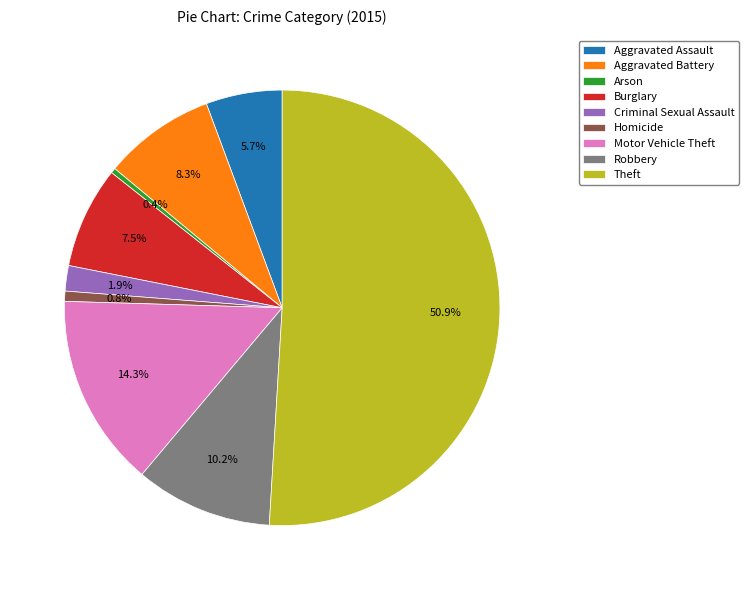

Which slice is the largest?

Theft